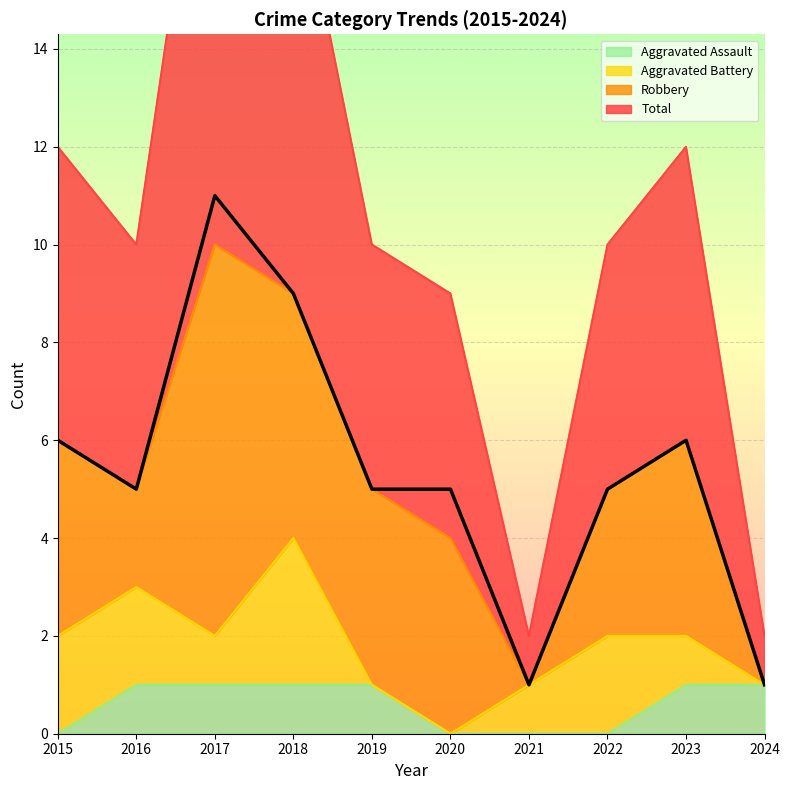

Where is Aggravated Assault nearest to the value 0?

2015